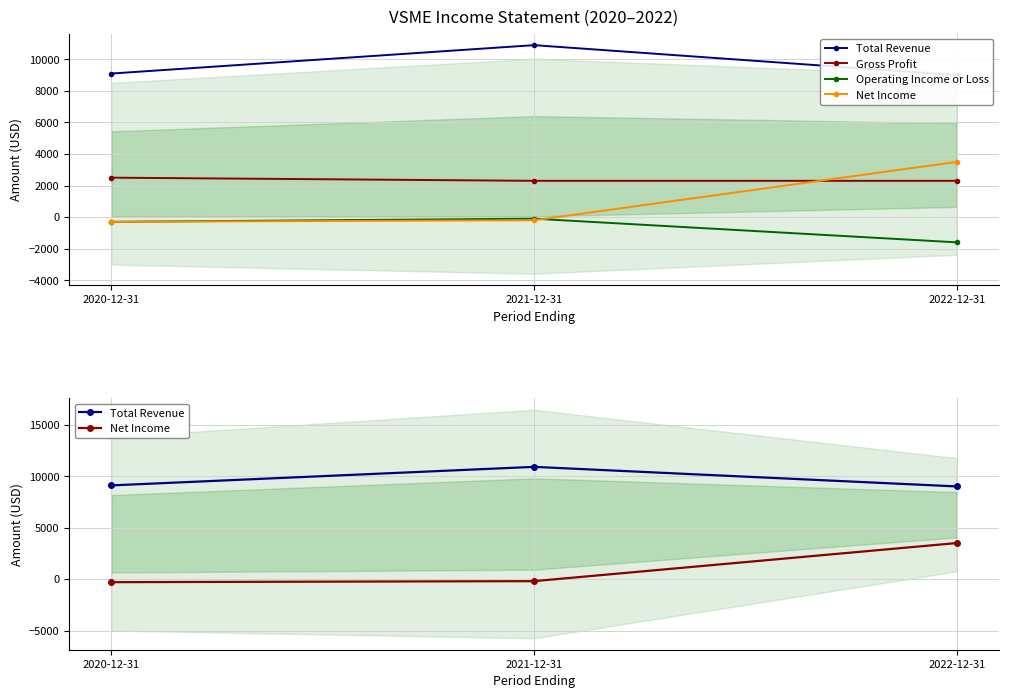

Does the chart have visible grid lines?

Yes